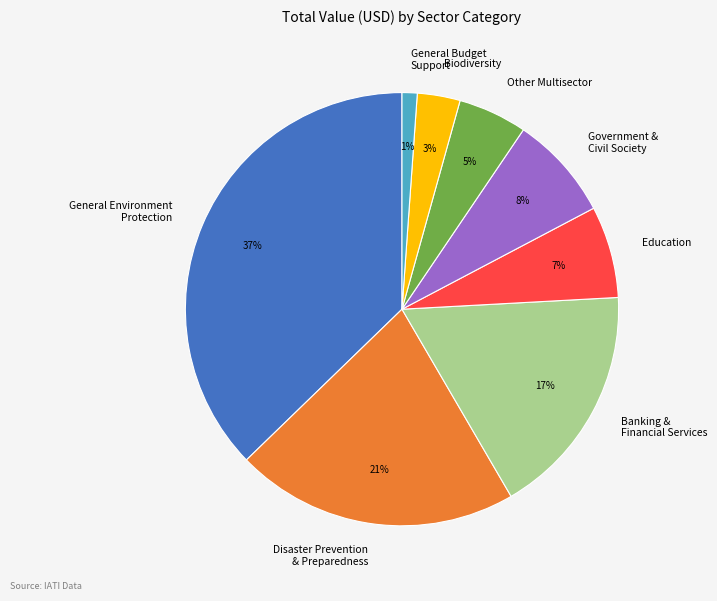

Which slice is the largest?

General Environment Protection